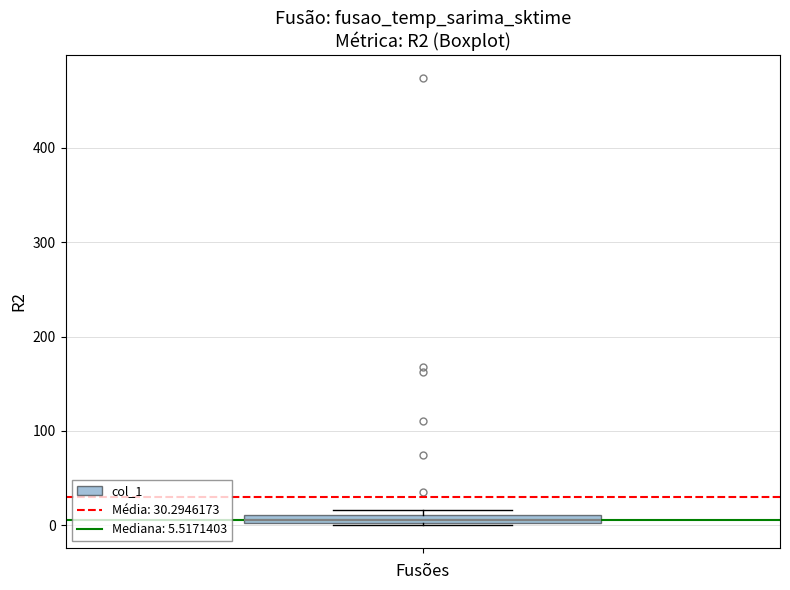

Where is the upper edge of the box on the y-axis? The values are not printed on the chart, so give them approximately, as read against the axis.

10